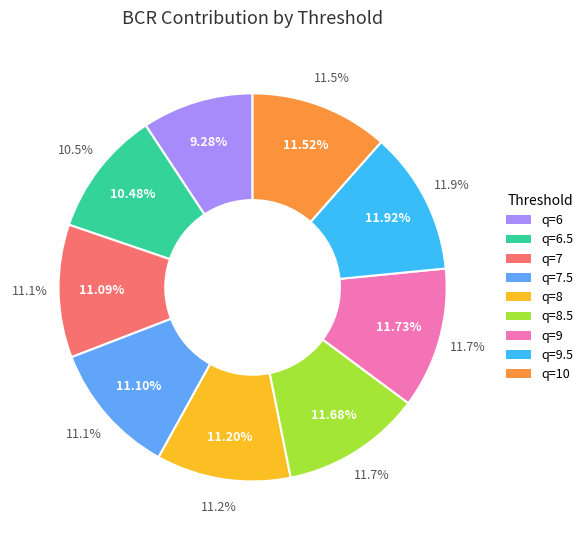

What percentage is the q=9 slice, to the nearest percent?

12%